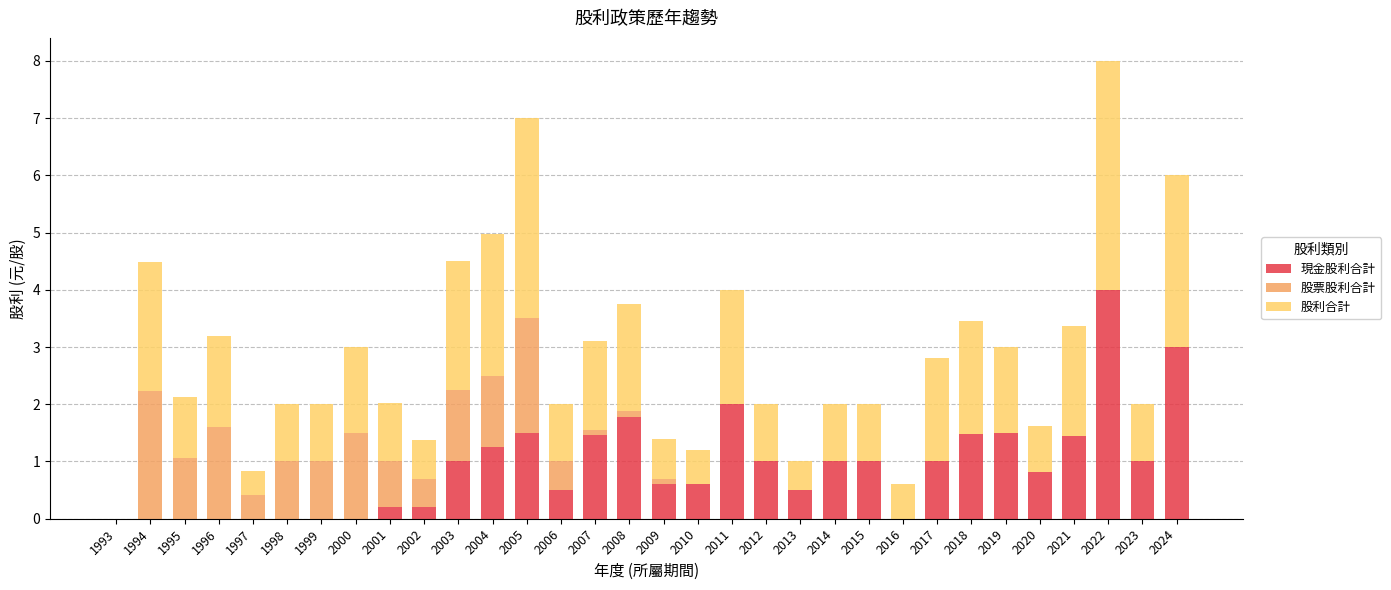

At which category is the sum across all series the highest?

2022